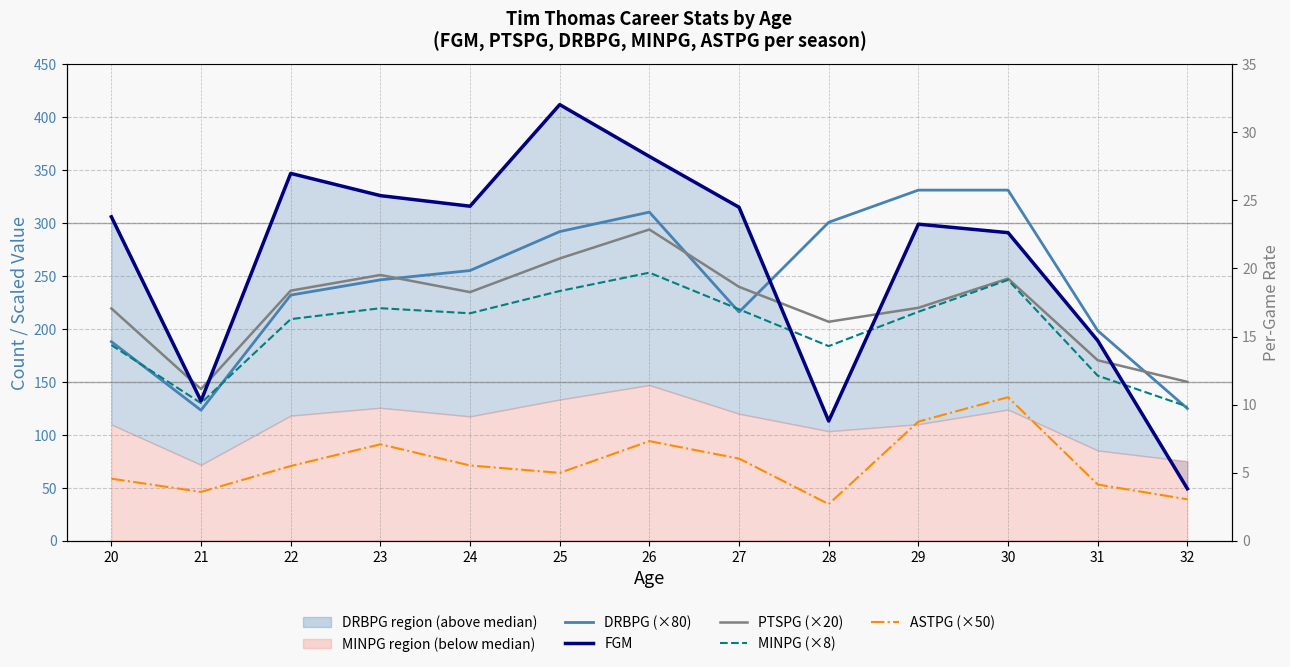

How many times do MINPG (×8) and FGM cross each other?

3